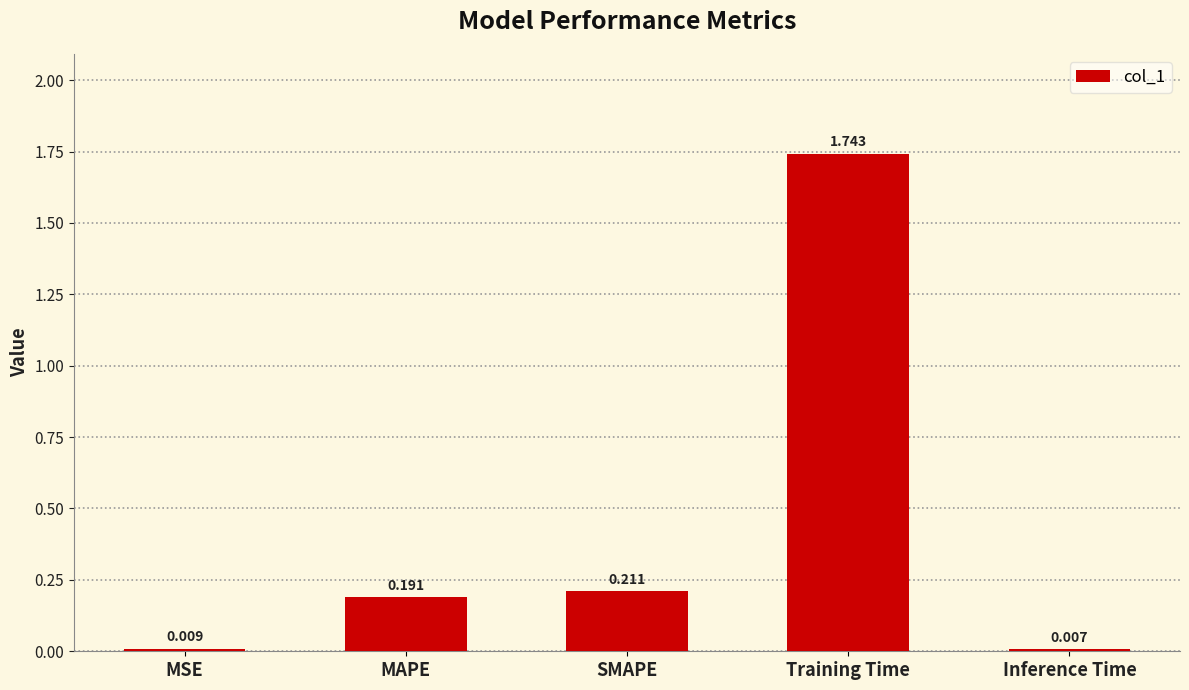

At which category does the chart reach its minimum across all series?

Inference Time